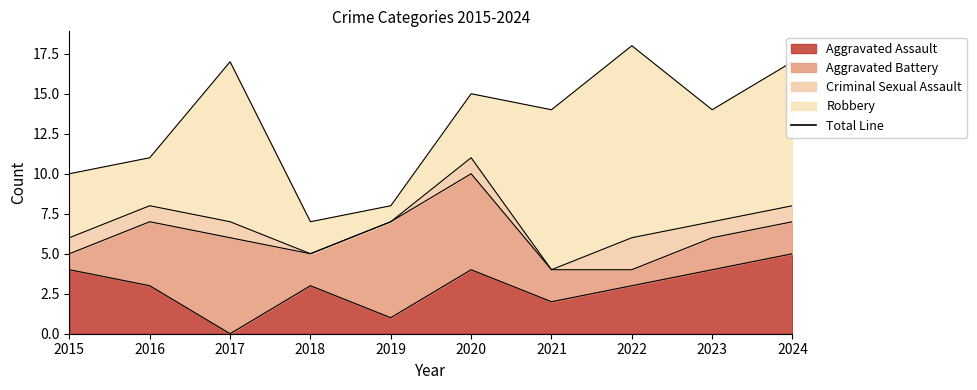

What is the total value across all series at 2018?

7